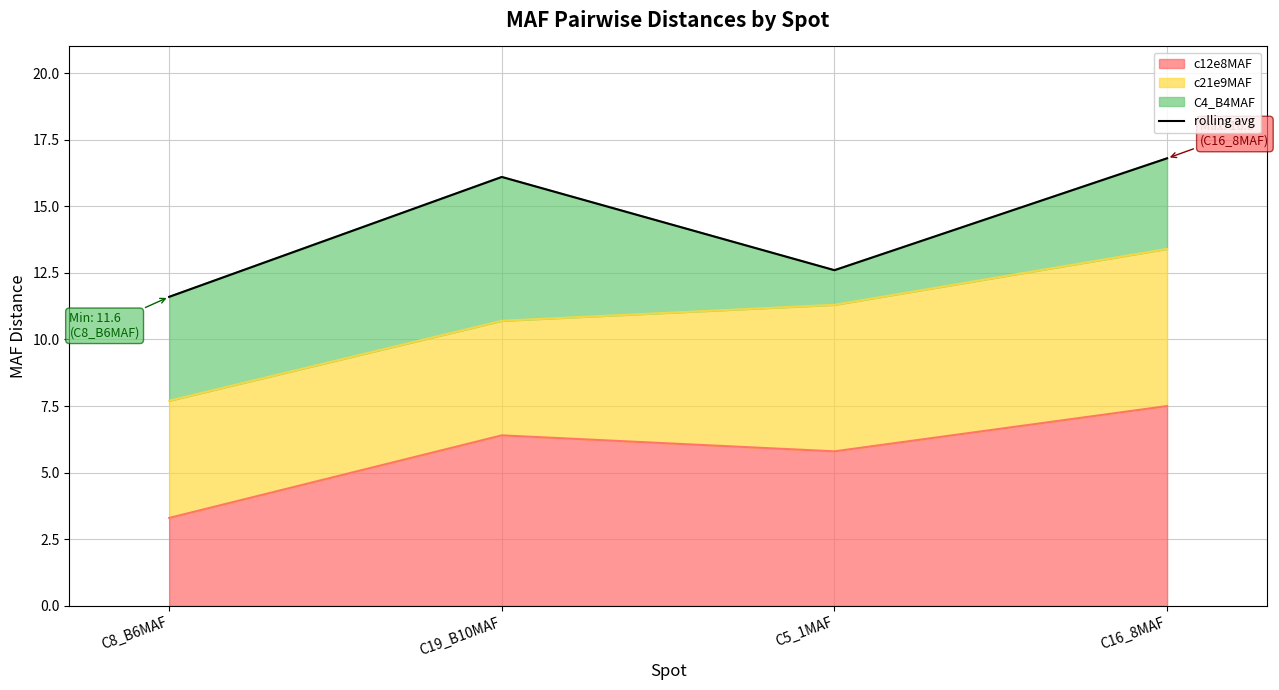

Reading left to right, list all the values displayed in this chart.

C8_B6MAF=11.6	C19_B10MAF=16.1	C5_1MAF=12.6	C16_8MAF=16.8